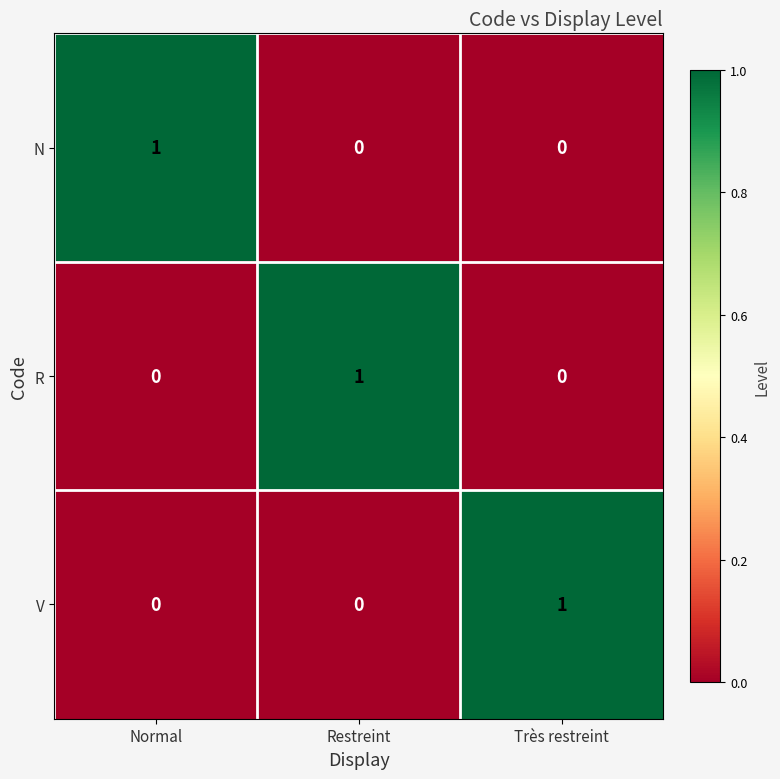

What is the total value across all series at Normal?

1